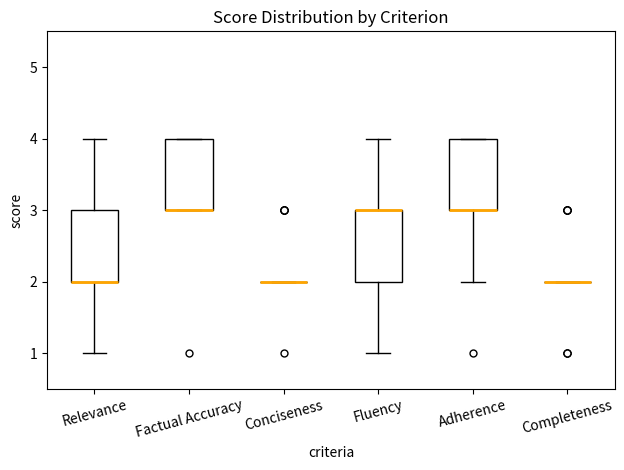

Reading left to right, read every box against the y-axis: the position of its median line, the range the box covers, and the ends of its whiskers. The values are not printed on the chart, so give them approximately, as read against the axis.

Relevance: median 2 (drawn on the box's lower edge), box 2 to 3, whiskers 1 to 4
Factual Accuracy: median 3 (drawn on the box's lower edge), box 3 to 4, whiskers 3 to 4
Conciseness: box collapsed to a line at 2, whiskers 2 to 2
Fluency: median 3 (drawn on the box's upper edge), box 2 to 3, whiskers 1 to 4
Adherence: median 3 (drawn on the box's lower edge), box 3 to 4, whiskers 2 to 4
Completeness: box collapsed to a line at 2, whiskers 2 to 2